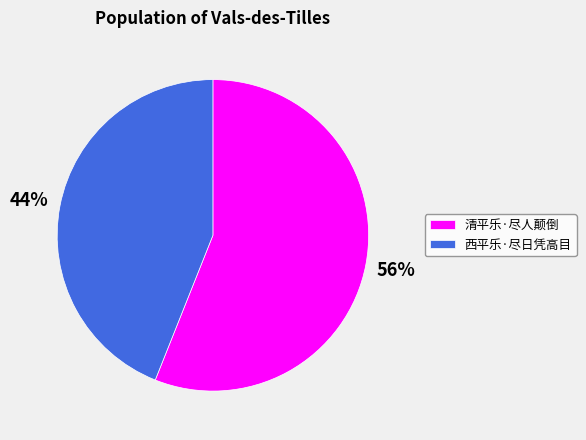

Rank the categories by value from highest to lowest.

清平乐·尽人颠倒, 西平乐·尽日凭高目